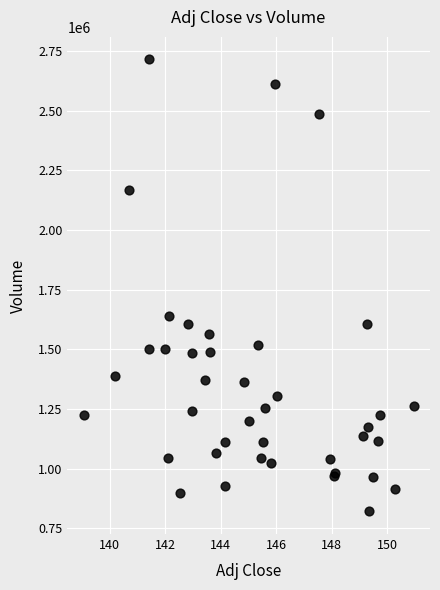

What Y value in the scatter plot is closest to 1767950?

1638600